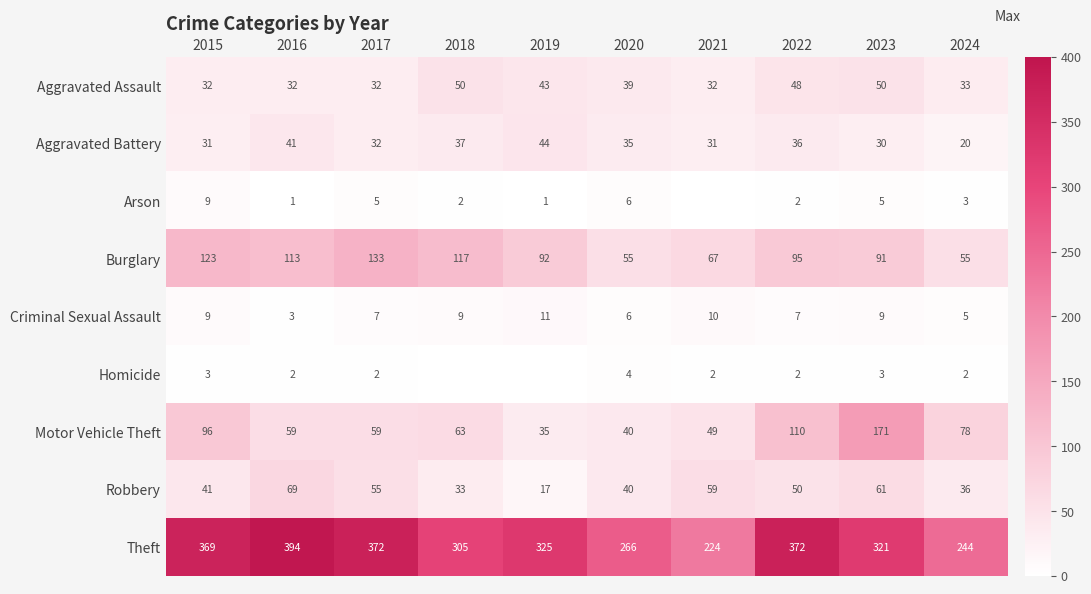

Where is Homicide nearest to the value 2?

2016